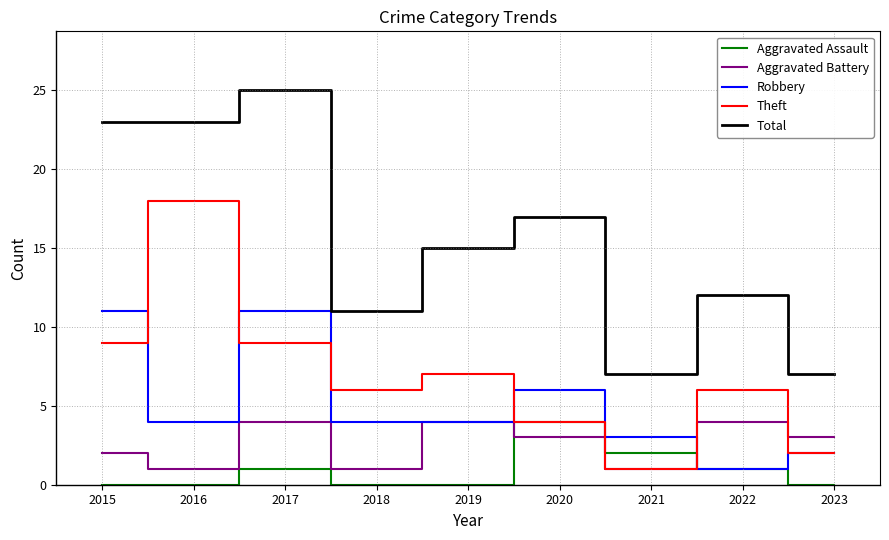

How many lines are shown in the chart?

5